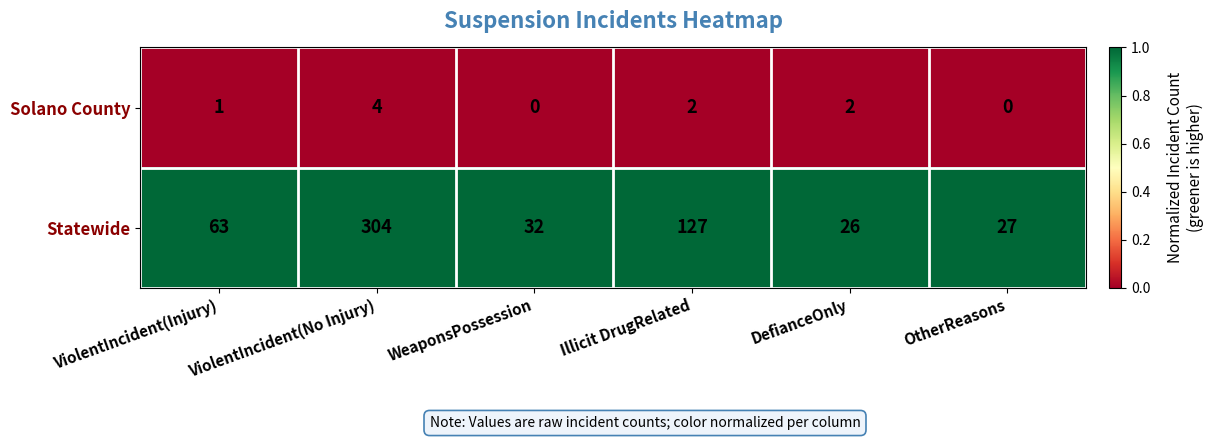

How many distinct data groups are displayed?

2